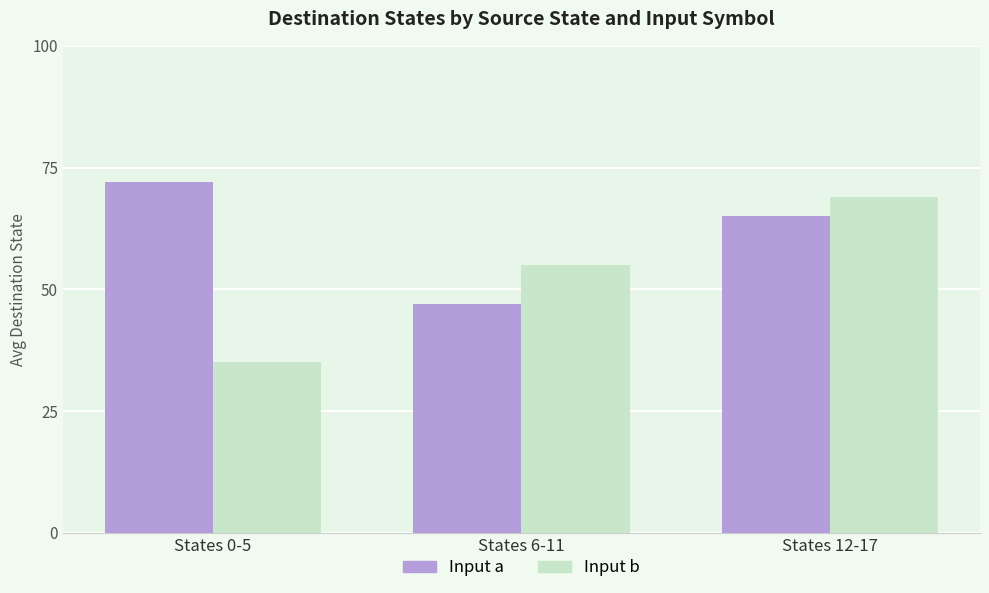

What is the value of the Input a bar at the 2nd from the left?

47